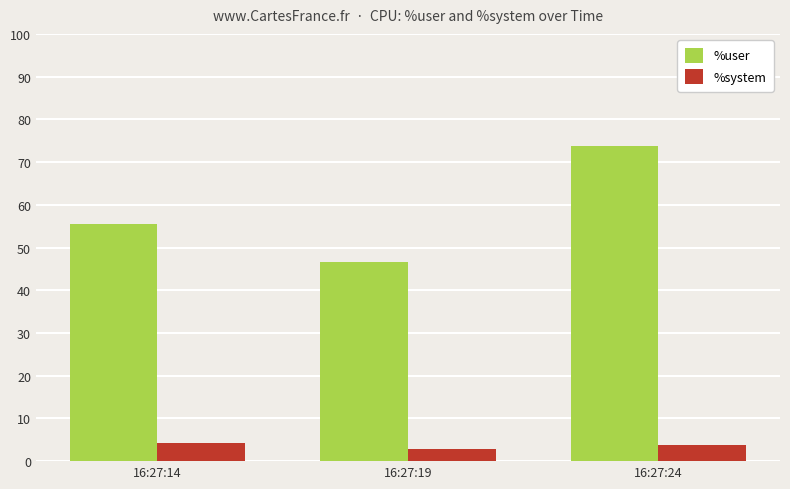

Reading left to right, extract all data points from this chart.

%user: 55.6	46.5	73.7
%system: 4.3	2.9	3.9